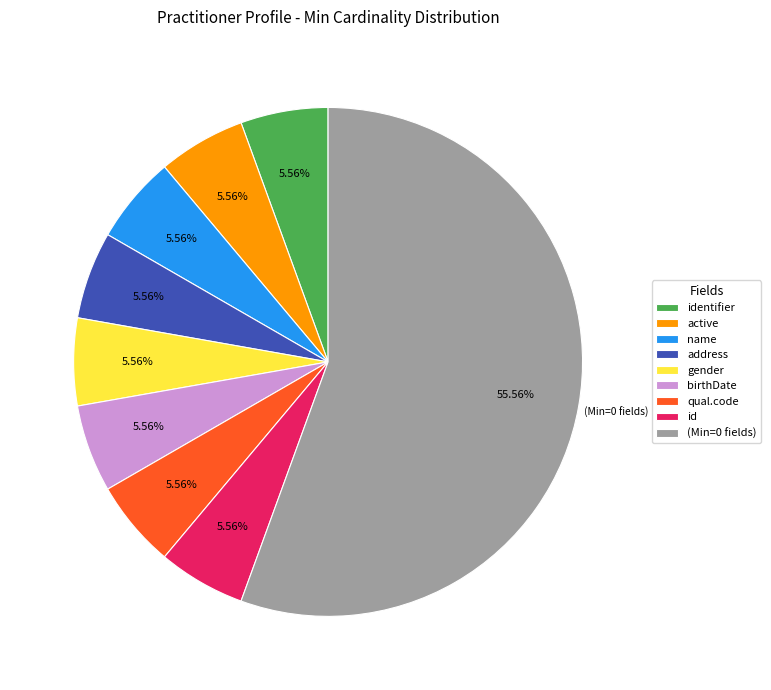

Which category has the biggest portion of the pie?

(Min=0 fields)